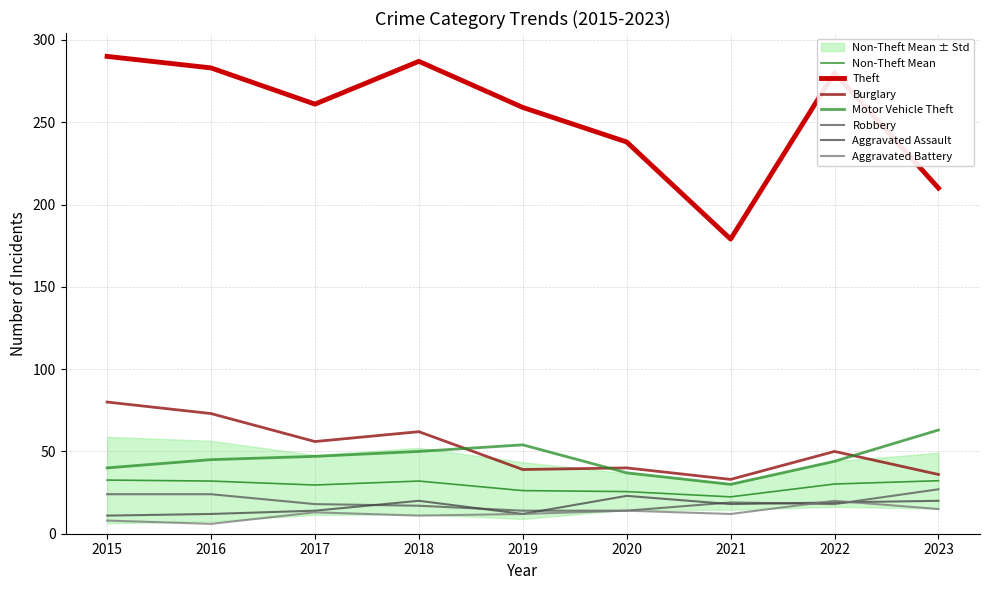

Rank the series at 2019 from highest to lowest value.

Theft, Motor Vehicle Theft, Burglary, Robbery, Aggravated Assault, Aggravated Battery